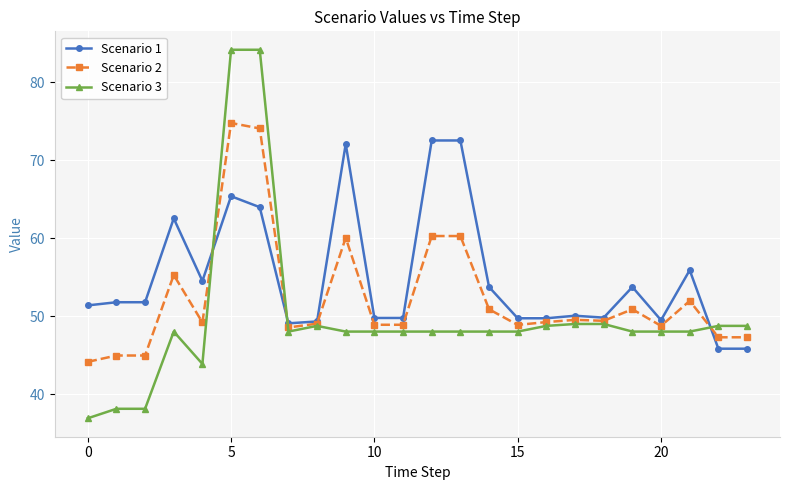

What is the difference between the second highest and minimum values in the Scenario 2 series?

29.9